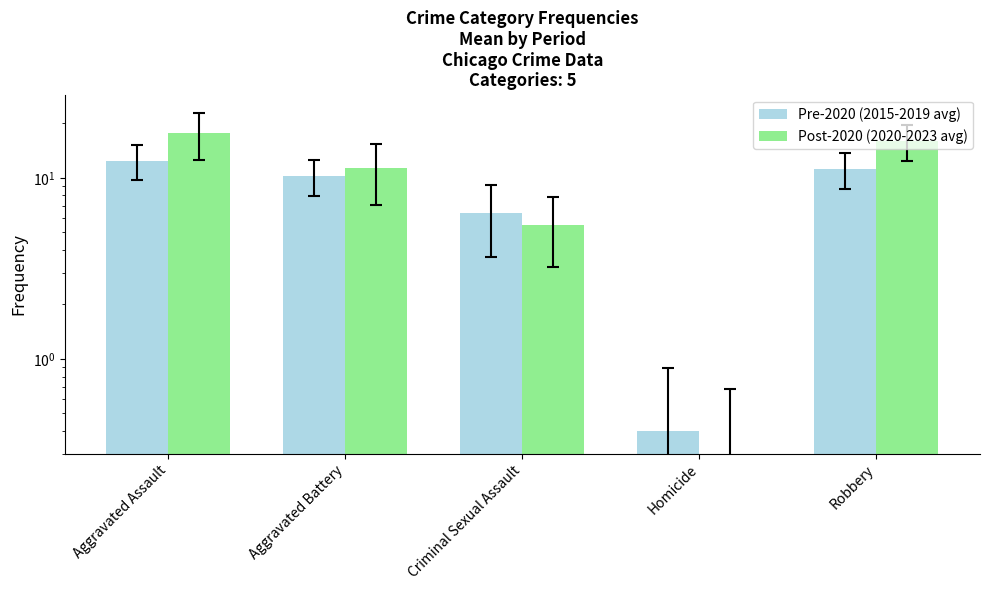

What is the spread (max minus min) of values at Homicide?

0.2